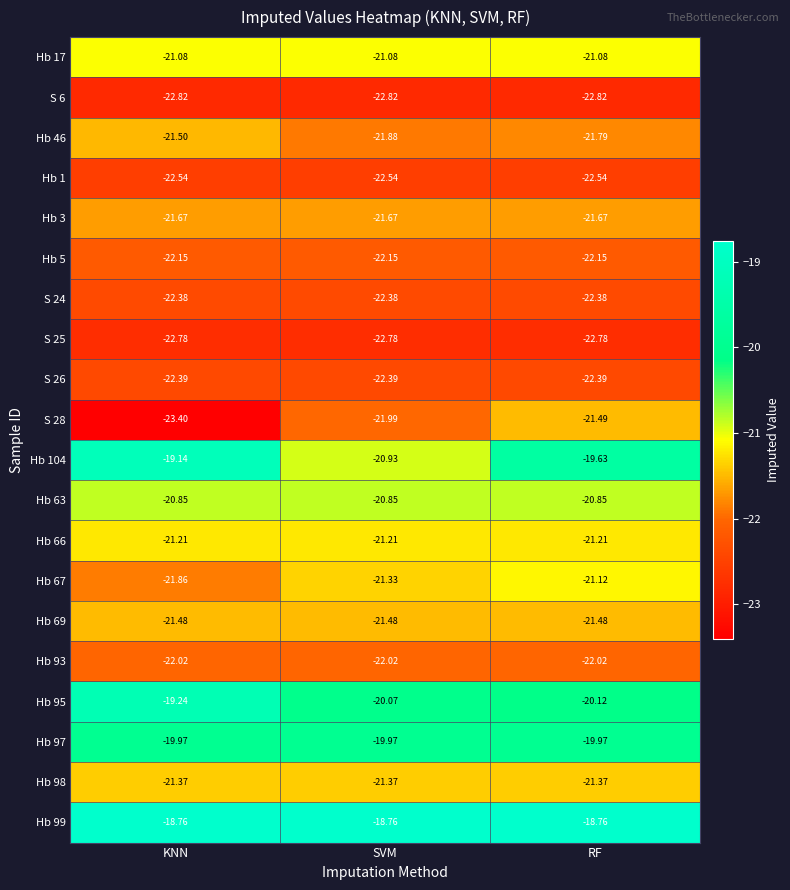

Which category has the lowest value in the S 28 series?

KNN